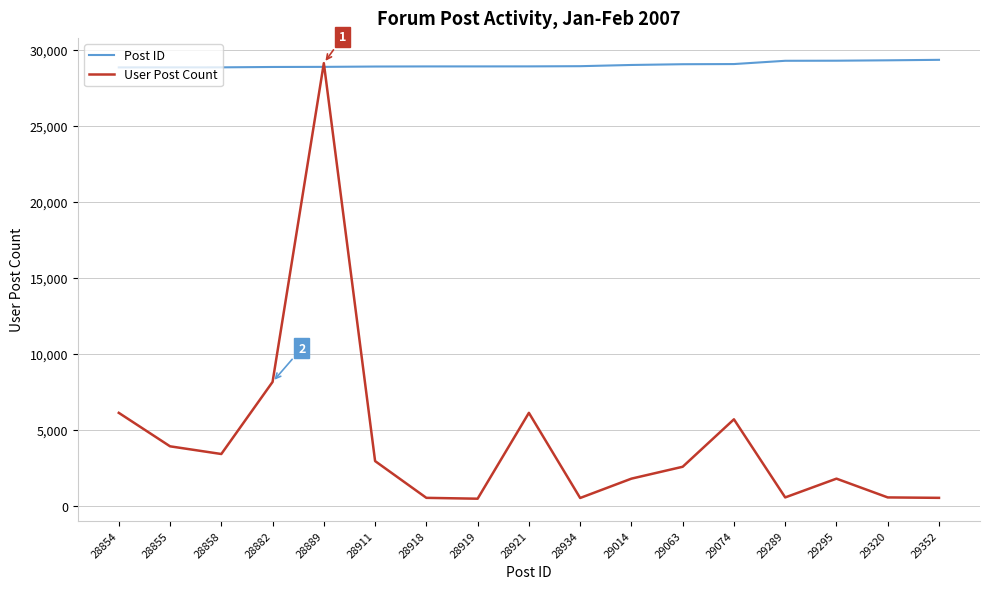

True or false: User Post Count has a value of 766 at 29295.

False